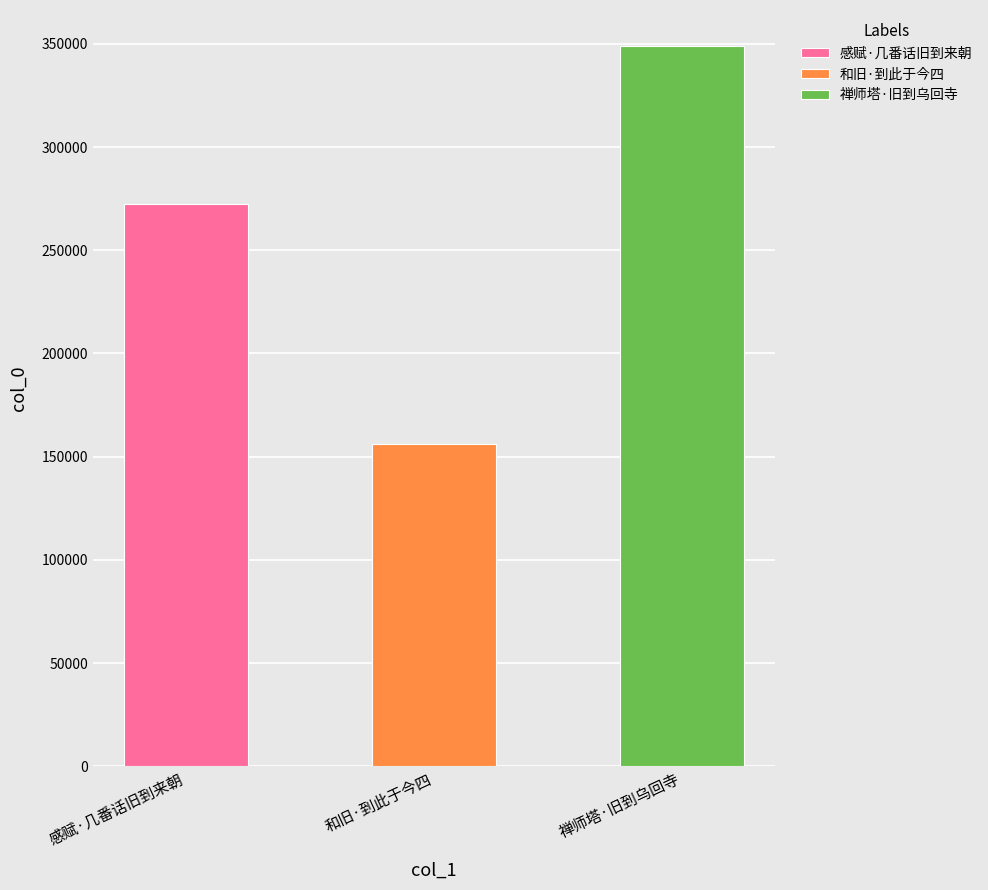

What is the change in value from 和旧·到此于今四 to 禅师塔·旧到乌回寺?

+192790